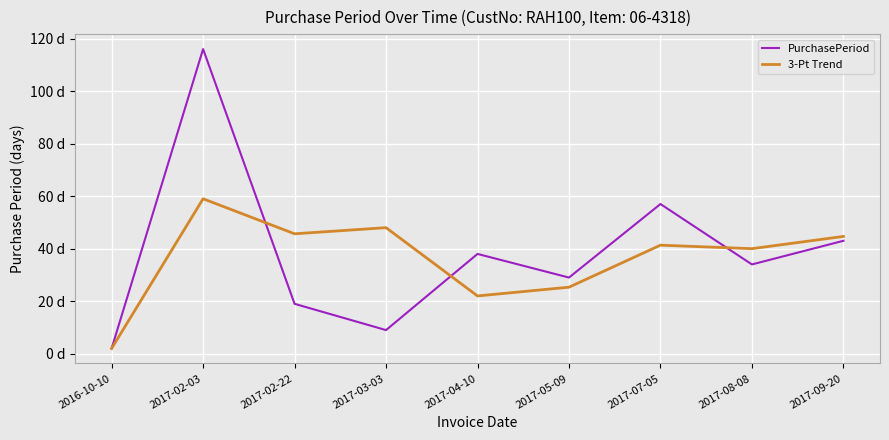

In 3-Pt Trend, how many points are higher than both neighbors (excluding endpoints)?

3